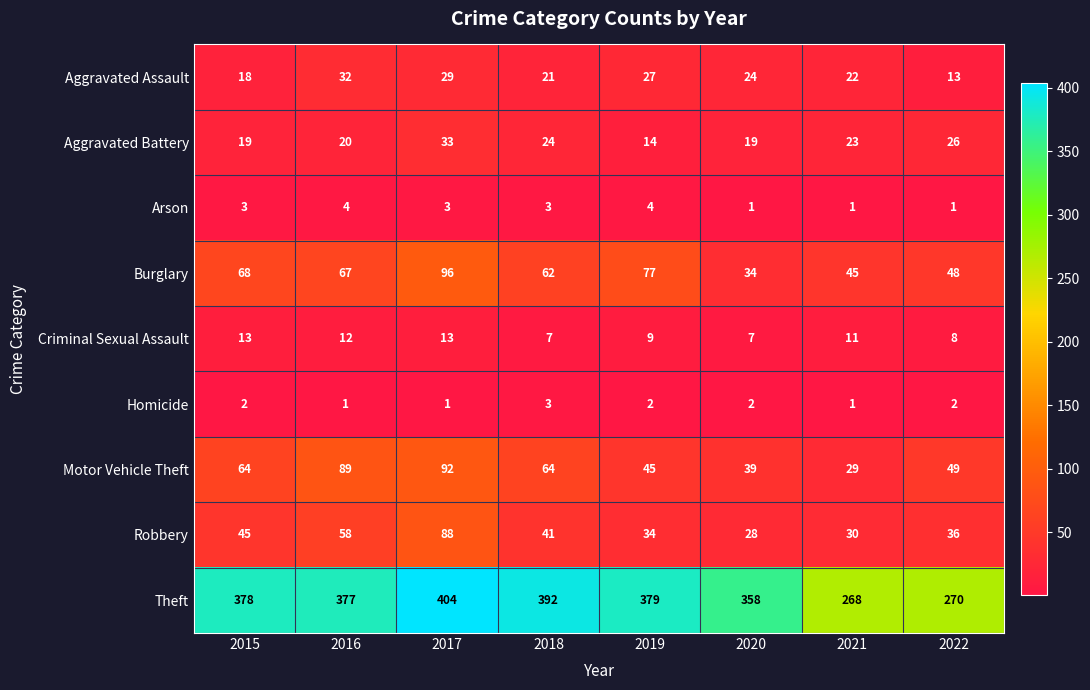

What is the difference between the highest and lowest values at 2022?

269